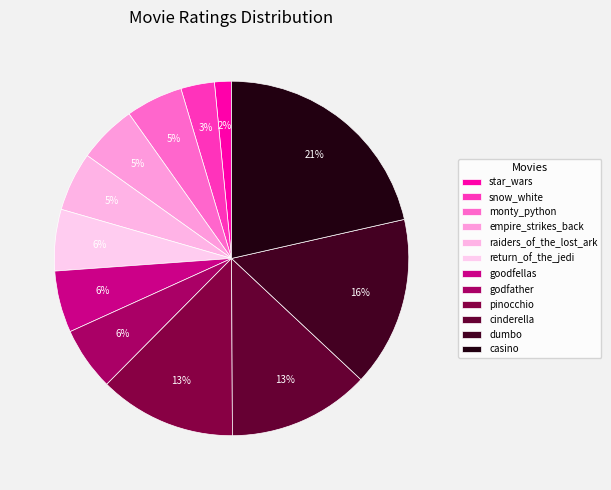

How many segments does this pie chart have?

12